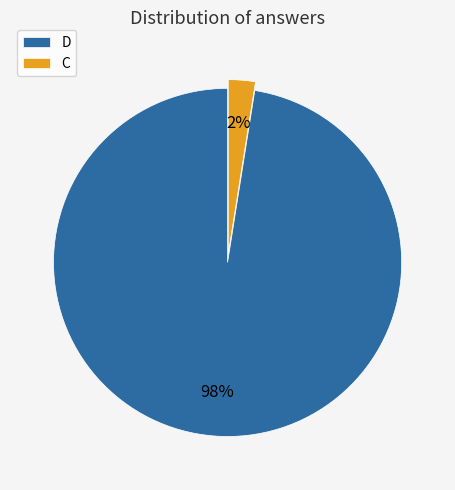

Count the number of slices in the pie.

2